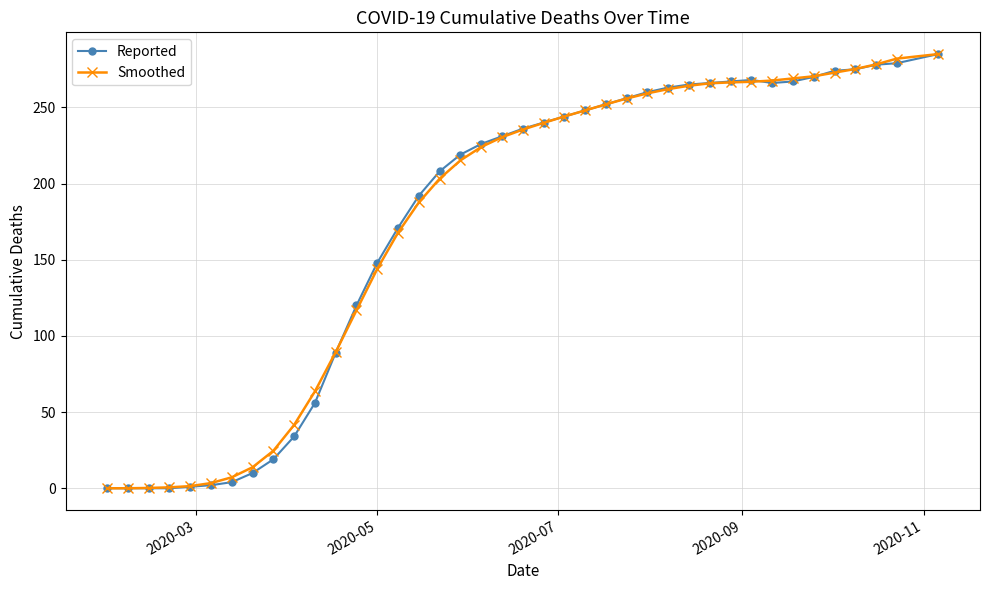

What is the value of the Reported point at the 9th from the left?

19.0